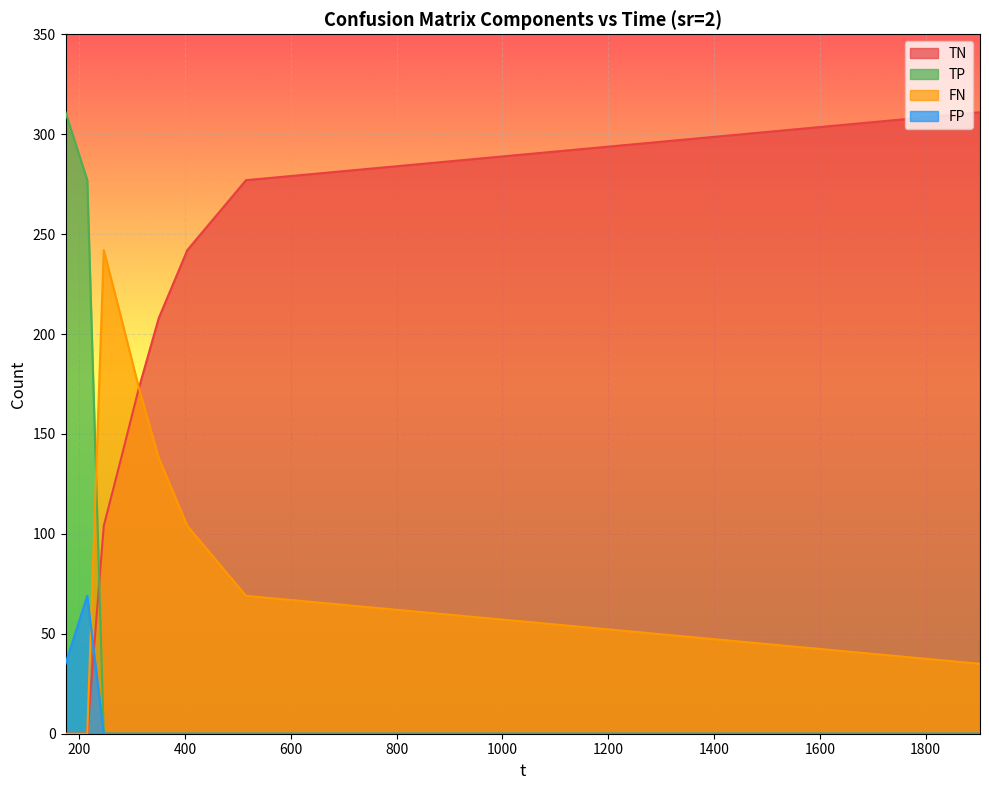

True or false: TN has a value of 138 at 279.184.

True